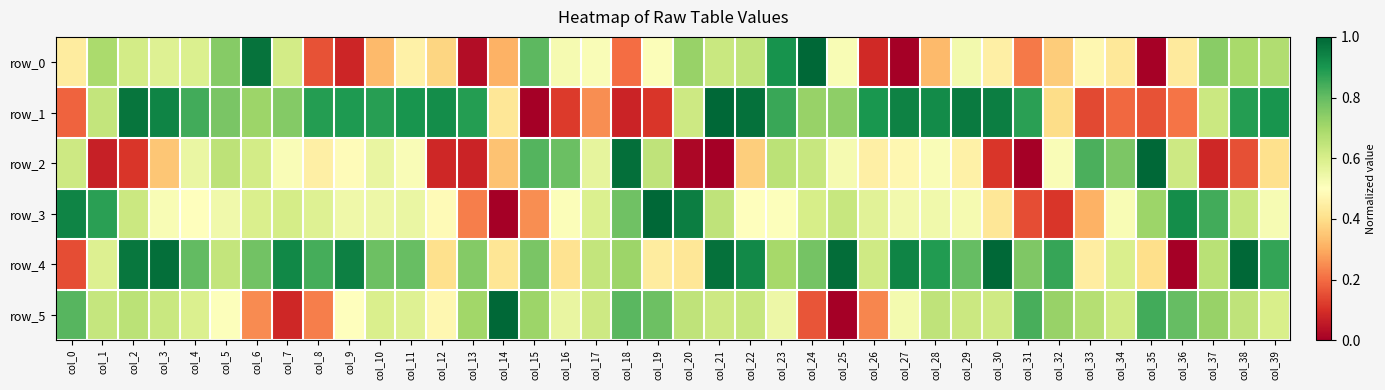

Reading right to left, list all the values displayed in this chart.

row_0: 0.7	0.7	0.7	0.4	0.0	0.4	0.5	0.4	0.2	0.4	0.5	0.3	0.0	0.1	0.5	1.0	0.9	0.6	0.6	0.7	0.5	0.2	0.5	0.5	0.8	0.3	0.0	0.4	0.5	0.3	0.1	0.2	0.6	1.0	0.7	0.6	0.6	0.6	0.7	0.4
row_1: 0.9	0.9	0.6	0.2	0.2	0.2	0.1	0.4	0.9	1.0	1.0	0.9	0.9	0.9	0.7	0.7	0.9	1.0	1.0	0.6	0.1	0.1	0.3	0.1	0.0	0.4	0.9	0.9	0.9	0.9	0.9	0.9	0.8	0.7	0.8	0.8	0.9	1.0	0.6	0.2
row_2: 0.4	0.2	0.1	0.6	1.0	0.8	0.8	0.5	0.0	0.1	0.5	0.5	0.5	0.5	0.5	0.6	0.7	0.4	0.0	0.0	0.7	1.0	0.6	0.8	0.8	0.3	0.1	0.1	0.5	0.6	0.5	0.5	0.5	0.6	0.7	0.6	0.4	0.1	0.1	0.6
row_3: 0.5	0.6	0.8	0.9	0.7	0.5	0.3	0.1	0.2	0.4	0.5	0.5	0.5	0.6	0.6	0.6	0.5	0.5	0.7	1.0	1.0	0.8	0.6	0.5	0.3	0.0	0.2	0.5	0.6	0.5	0.5	0.6	0.6	0.6	0.5	0.5	0.5	0.6	0.9	0.9
row_4: 0.9	1.0	0.7	0.0	0.4	0.6	0.4	0.9	0.8	1.0	0.8	0.9	0.9	0.6	1.0	0.8	0.7	0.9	1.0	0.4	0.4	0.7	0.6	0.4	0.8	0.4	0.8	0.4	0.8	0.8	0.9	0.8	0.9	0.8	0.6	0.8	1.0	1.0	0.6	0.2
row_5: 0.6	0.7	0.7	0.8	0.8	0.6	0.7	0.7	0.8	0.6	0.6	0.6	0.5	0.2	0.0	0.2	0.5	0.6	0.6	0.7	0.8	0.8	0.6	0.6	0.7	1.0	0.7	0.5	0.6	0.6	0.5	0.2	0.1	0.2	0.5	0.6	0.6	0.7	0.6	0.8